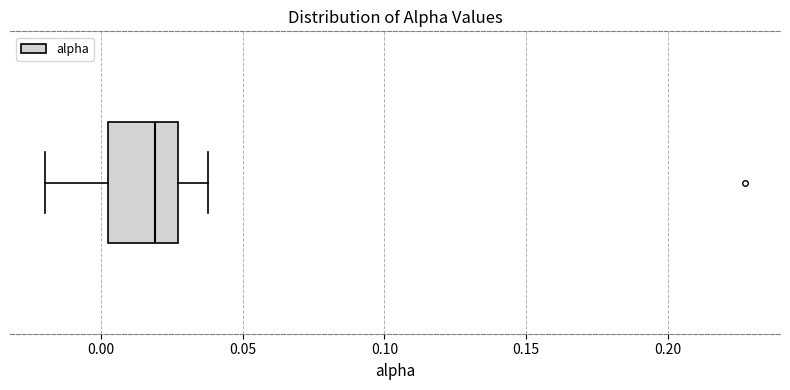

Read this box plot against the x-axis: the position of the median line, the range covered by the box, and the ends of both whiskers. The values are not printed on the chart, so give them approximately, as read against the axis.

median 0.020, box 0.005 to 0.025, whiskers -0.020 to 0.040